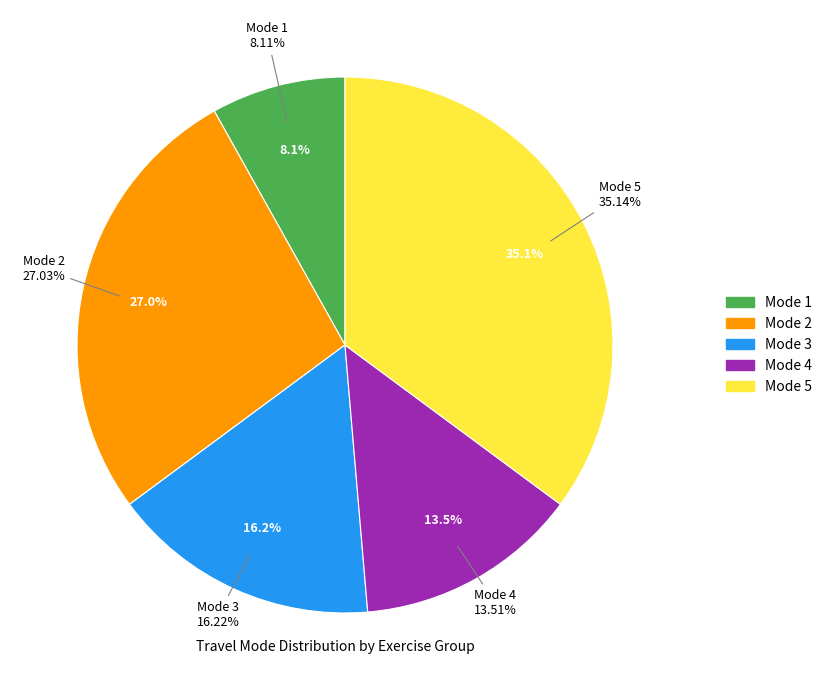

Is there a majority slice in this chart?

No